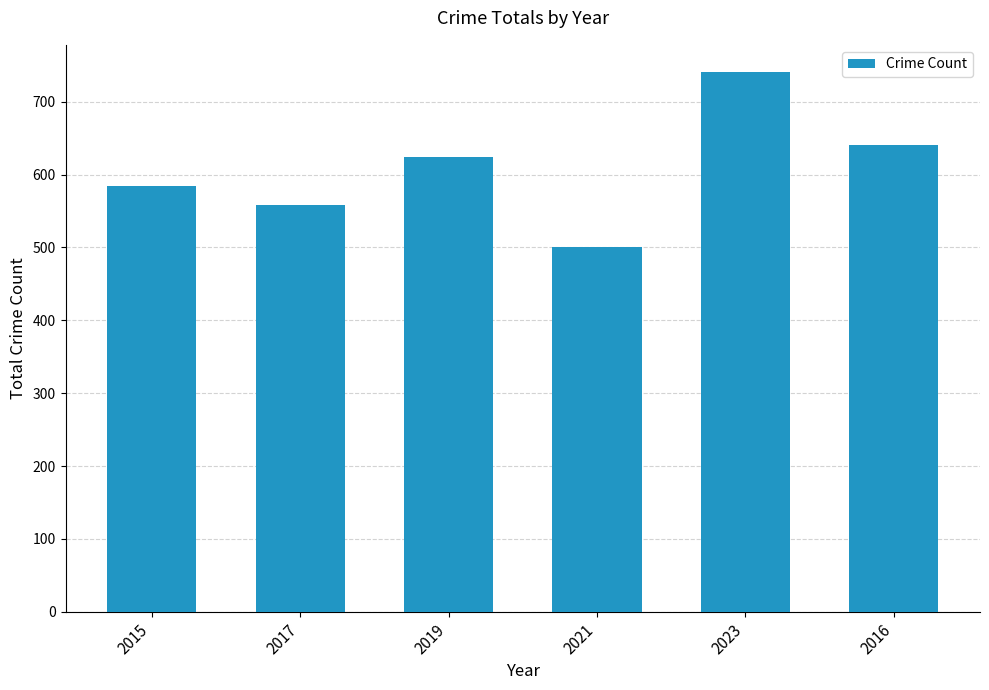

Is it true that the value at 2019 is 357?

False